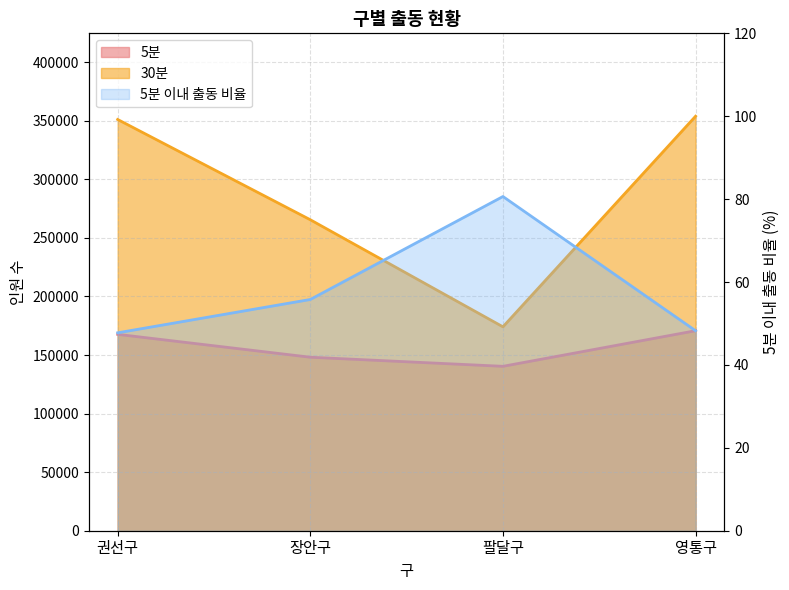

Reading left to right, transcribe all the data shown in this chart.

5분: 167658.0	148125.0	140362.0	170756.0
30분: 351093.0	265495.0	174085.0	353874.0
5분 이내 출동 비율: 47.8	55.8	80.6	48.2